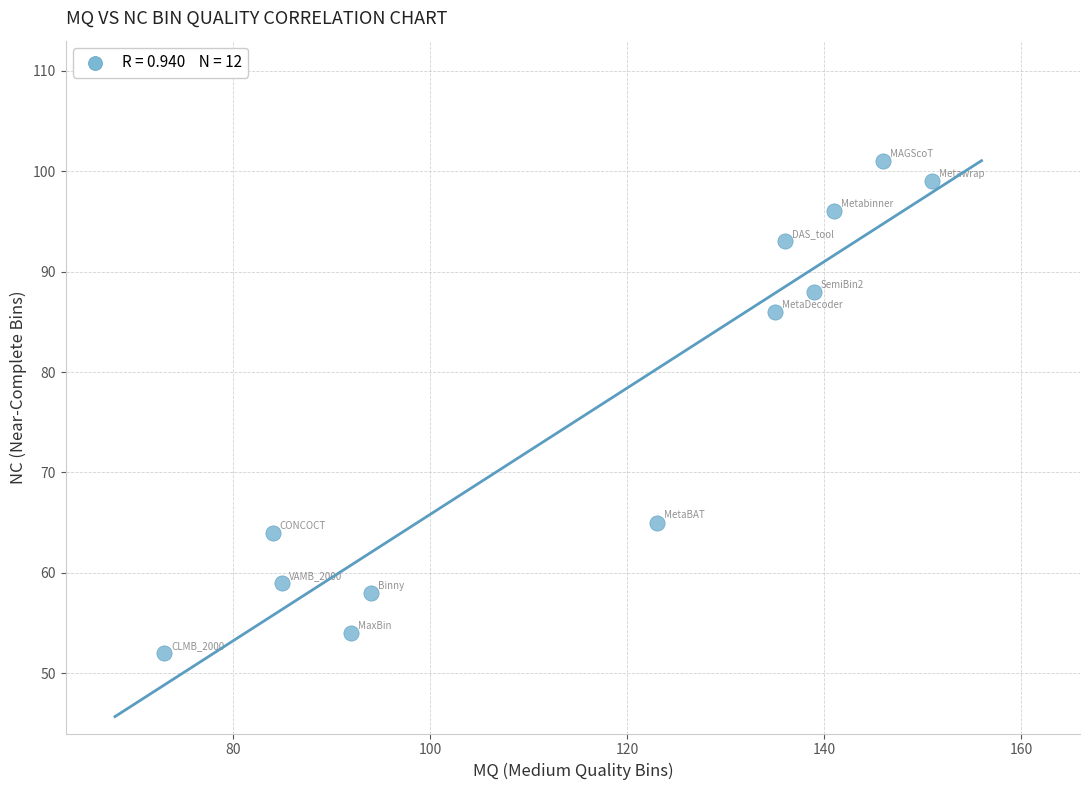

What is the average Y value?

76